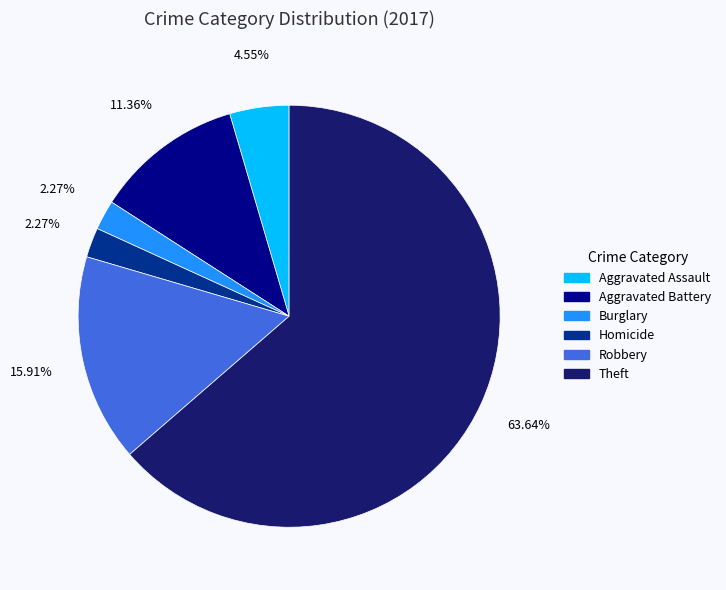

What is the largest slice in the pie chart?

Theft